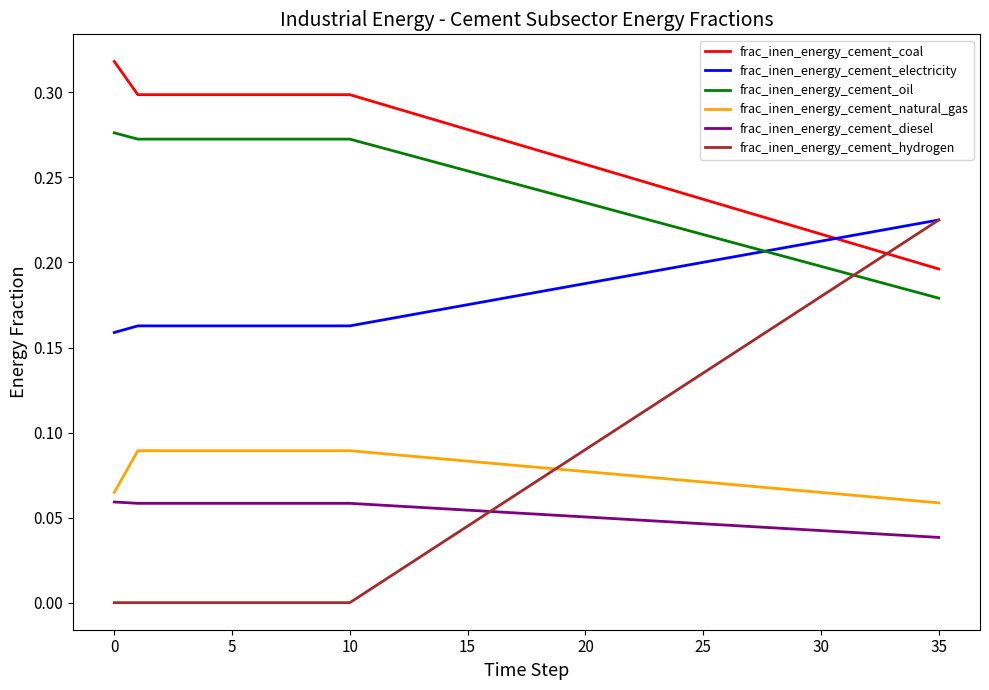

True or false: frac_inen_energy_cement_coal and frac_inen_energy_cement_oil cross at least once.

False